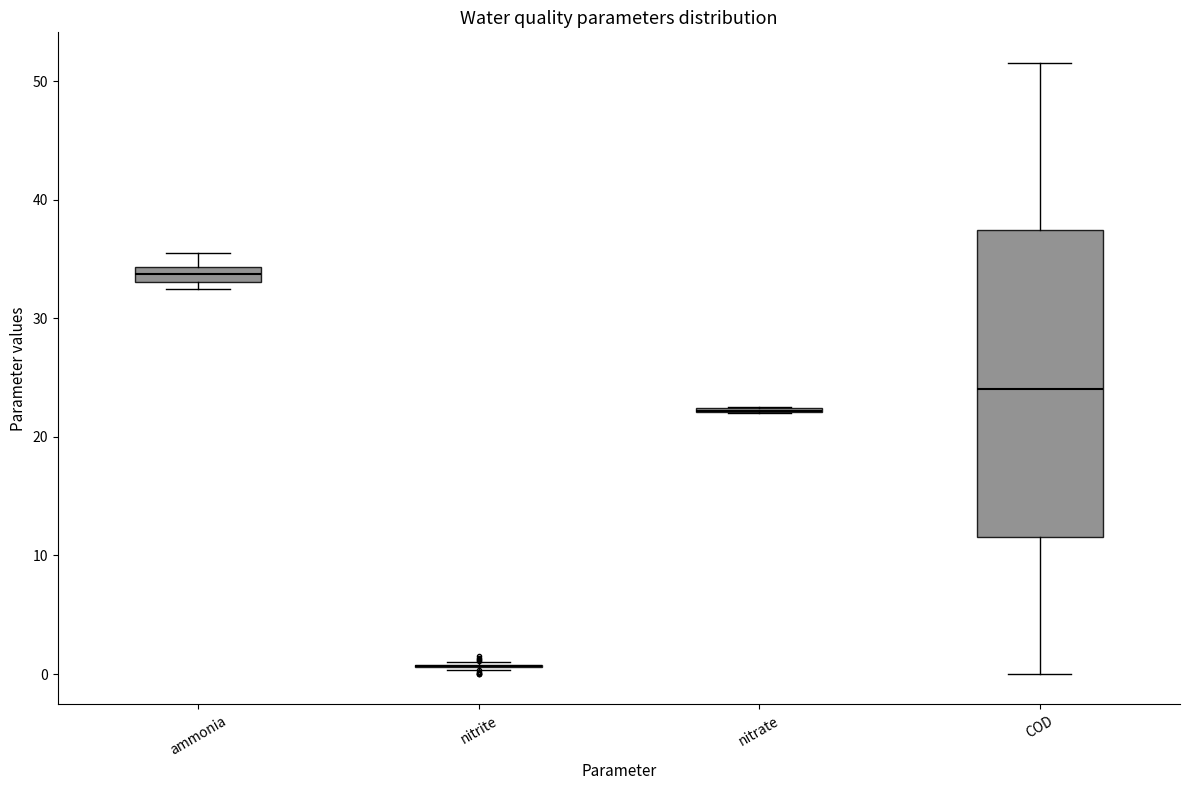

Which box is the tallest, from its lower edge to its upper edge?

COD